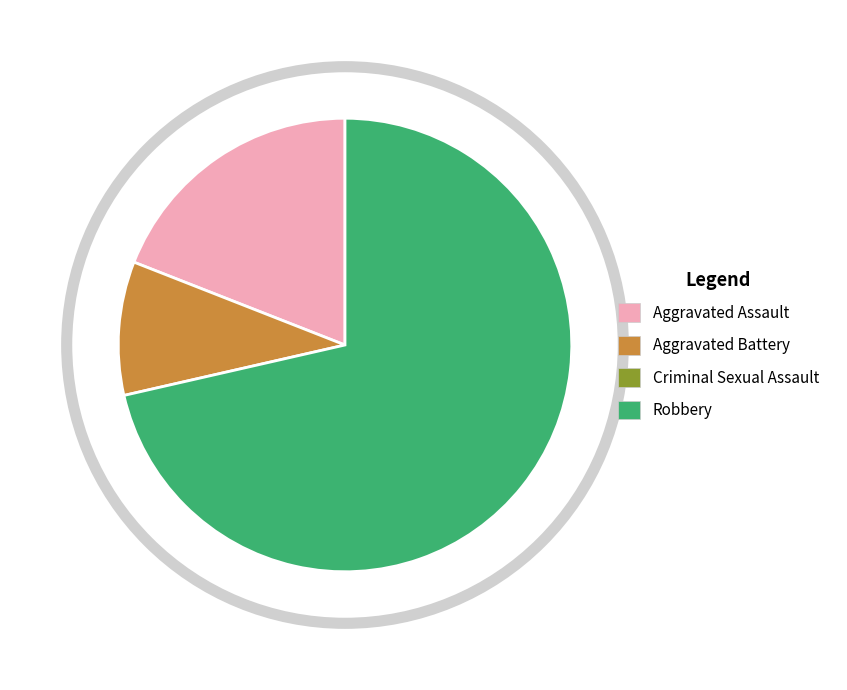

Is there a majority slice in this chart?

Yes